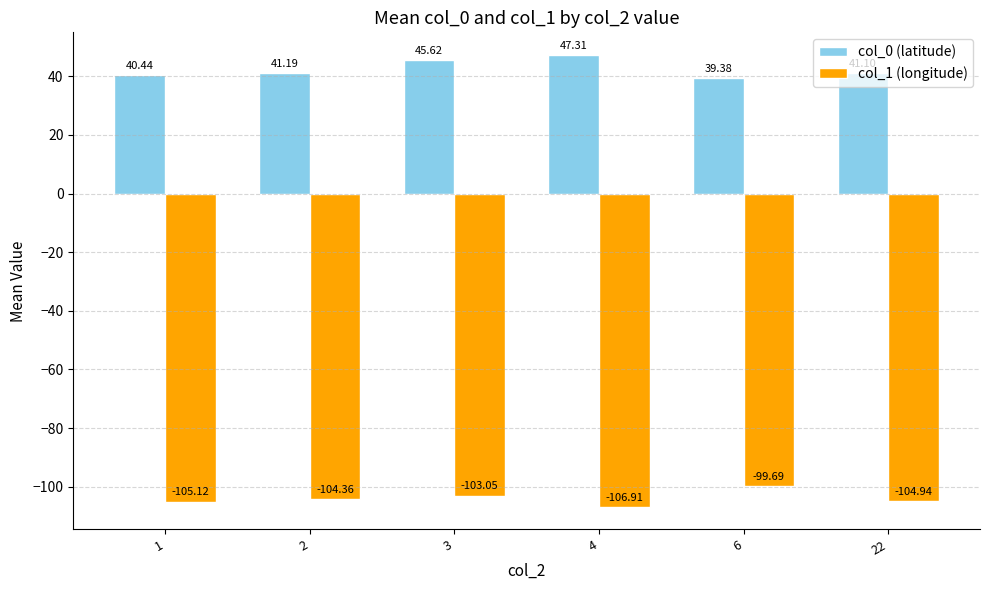

Reading right to left, extract all data points from this chart.

col_0 (latitude): 22=41.1	6=39.4	4=47.3	3=45.6	2=41.2	1=40.4
col_1 (longitude): 22=-104.9	6=-99.7	4=-106.9	3=-103.0	2=-104.4	1=-105.1